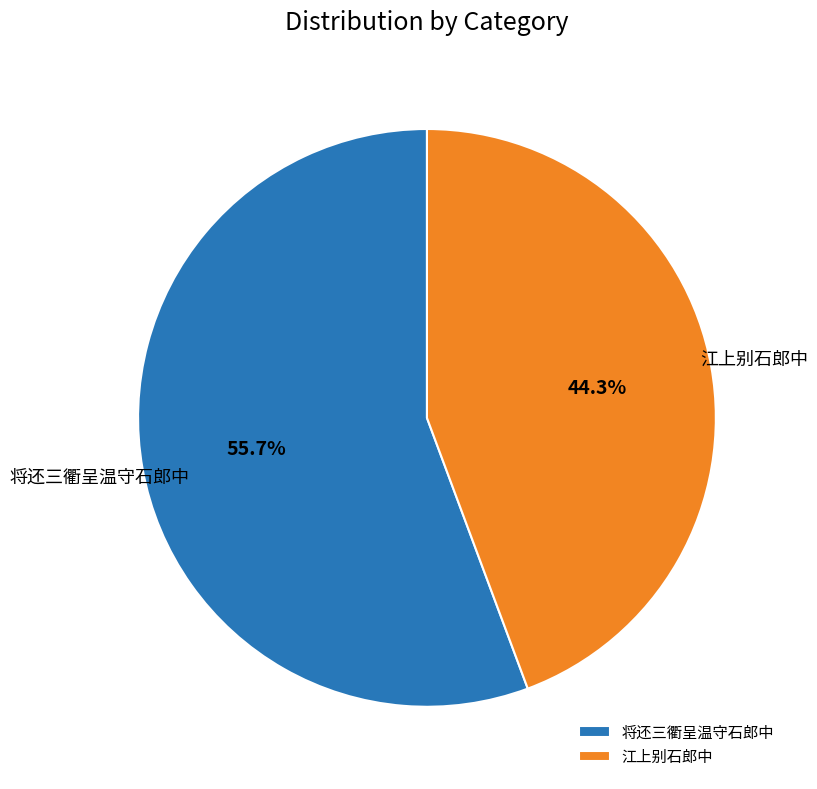

How many slices are in this pie chart?

2